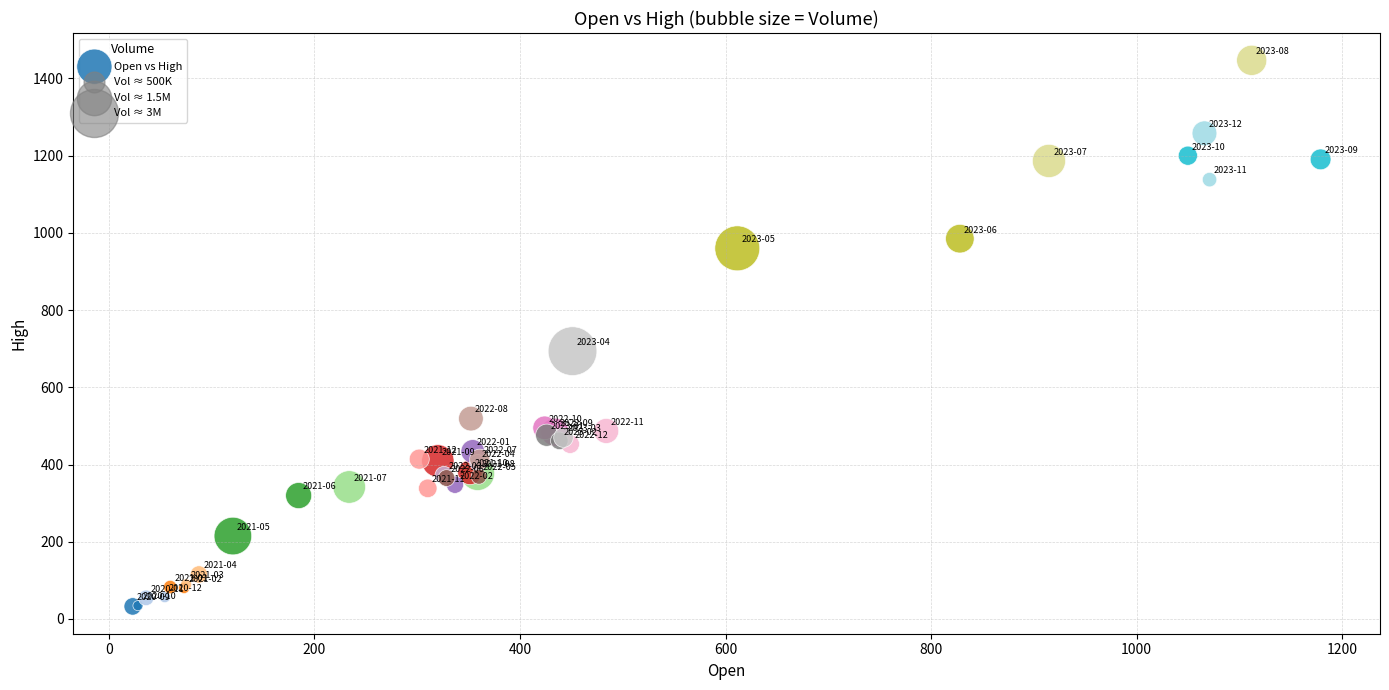

What Y value in the scatter plot is closest to 739?

693.7